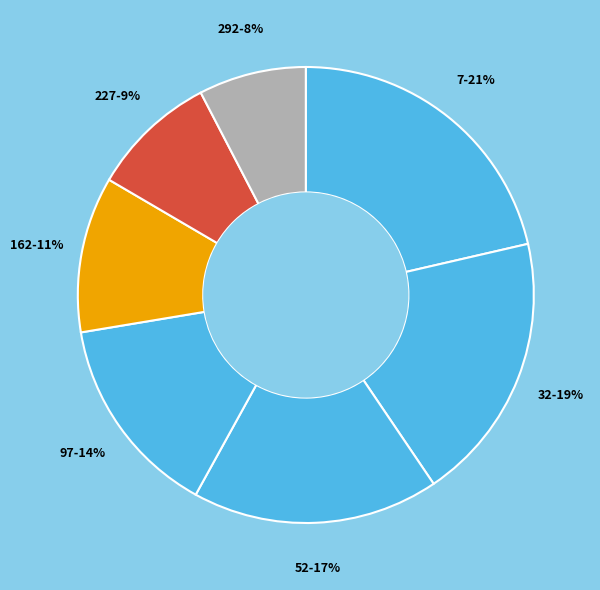

How many slices are in this pie chart?

7